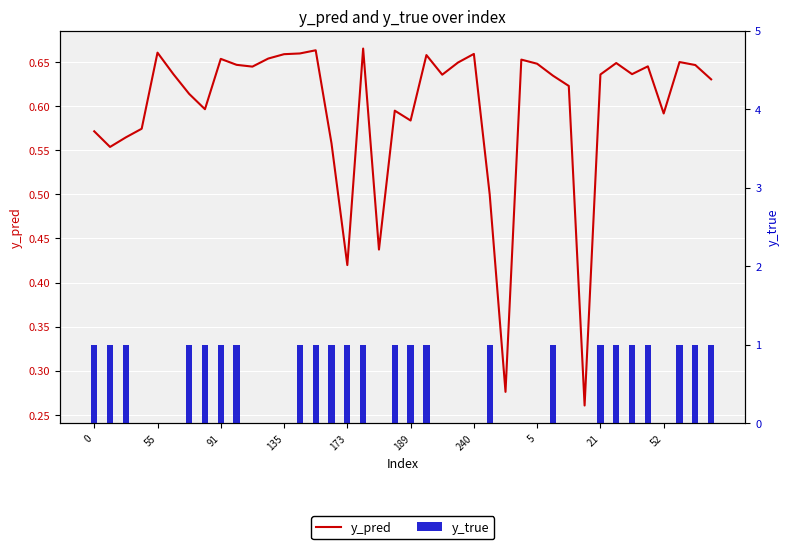

What is the spread (max minus min) of values at 26?

0.3